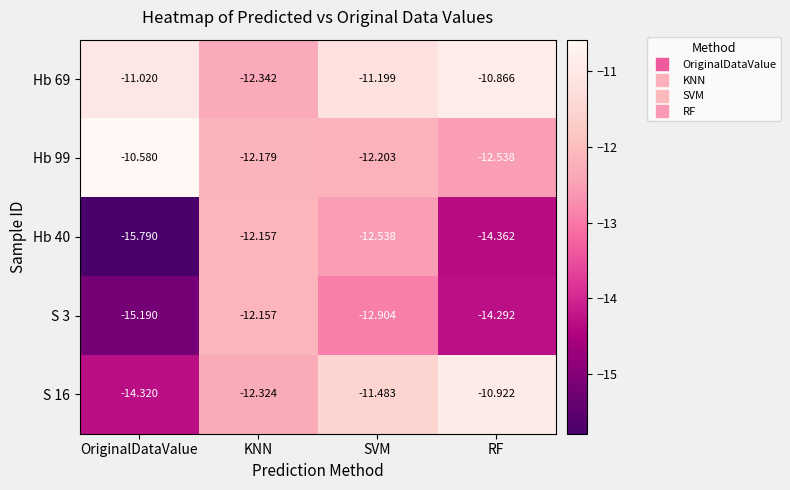

How many categories are shown in the chart?

4